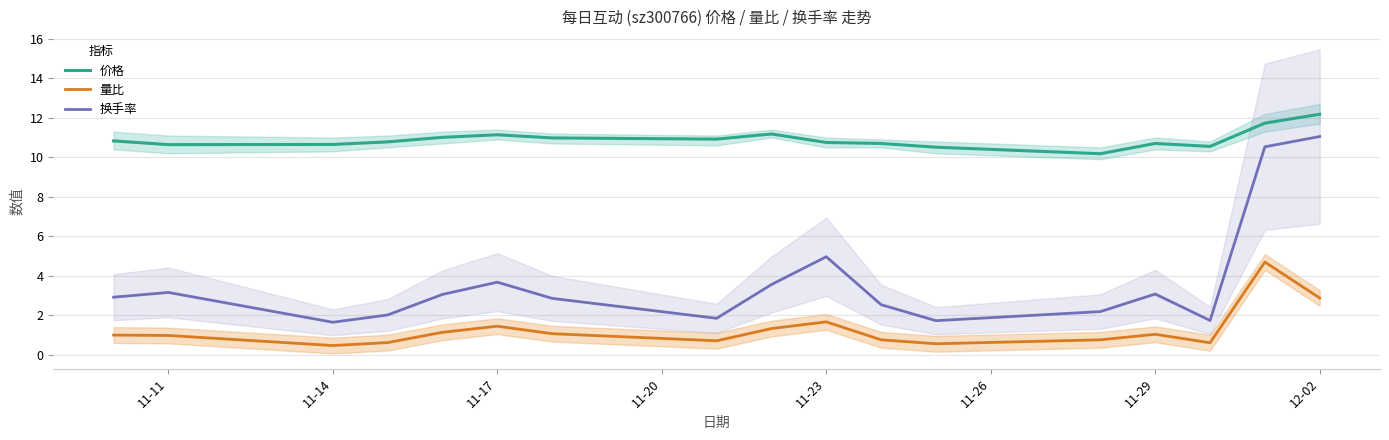

True or false: 量比 and 换手率 intersect in this chart.

False